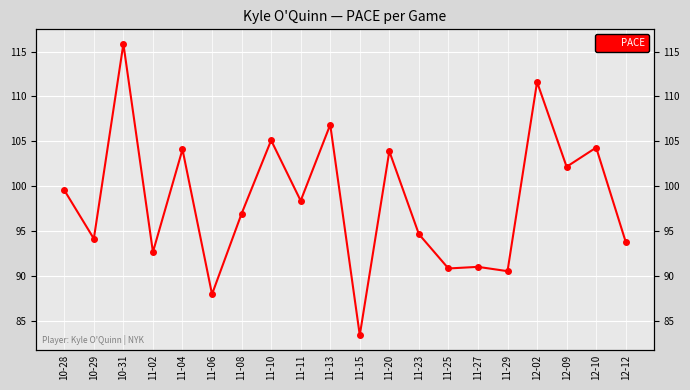

What is the label of the 8th point from the left?

11-10